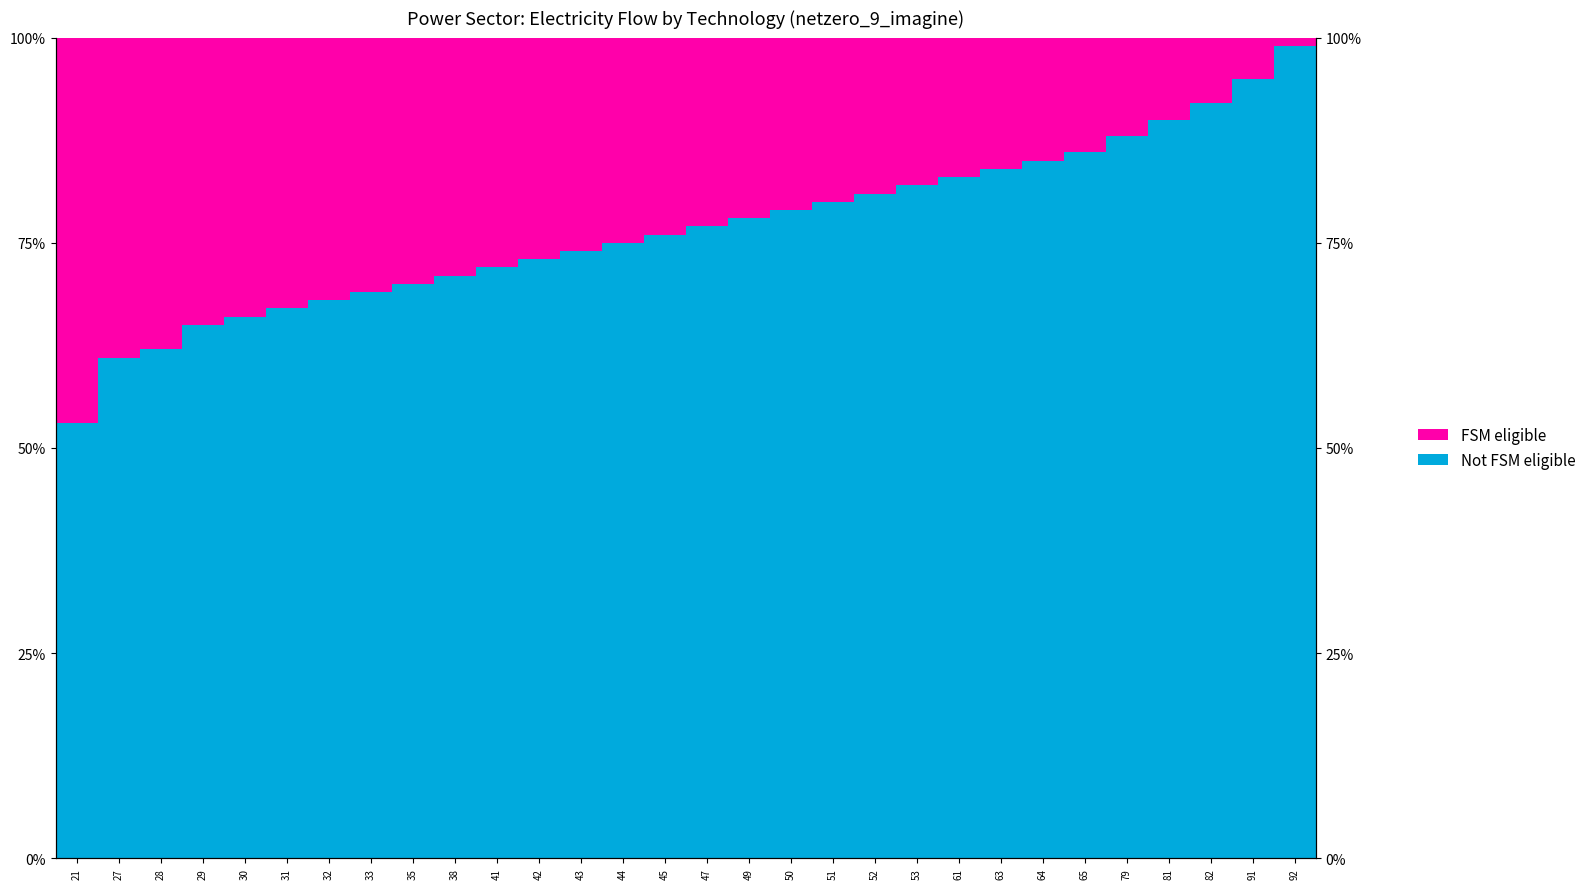

At which label does FSM eligible first exceed 24?

21